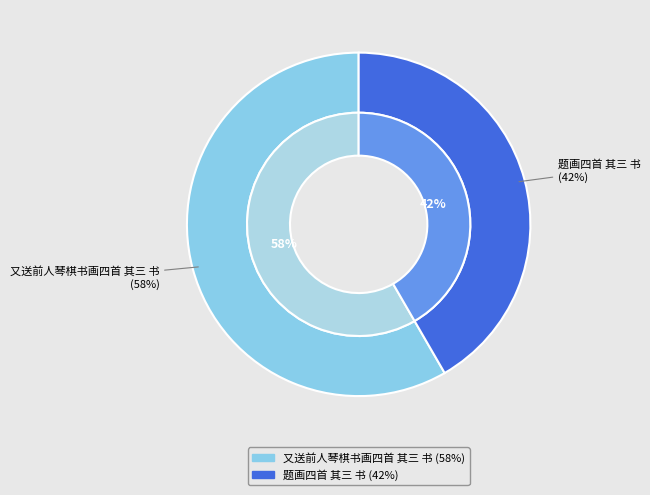

Which slice is the largest?

又送前人琴棋书画四首 其三 书